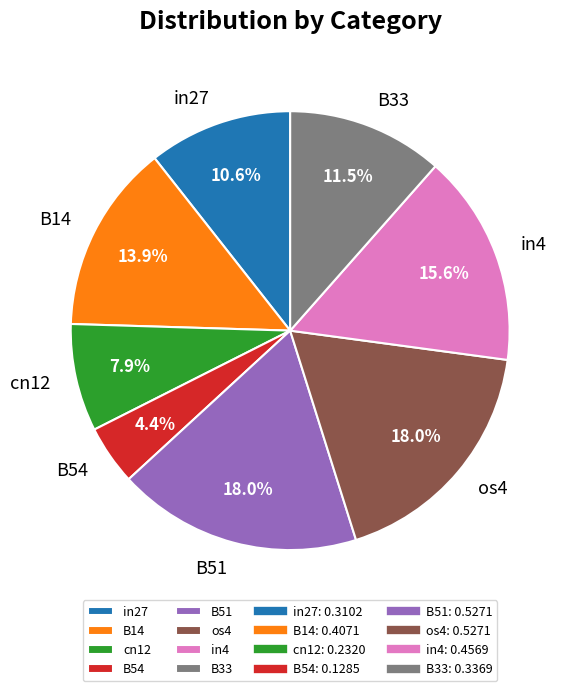

Does cn12 represent more than half of the total?

No